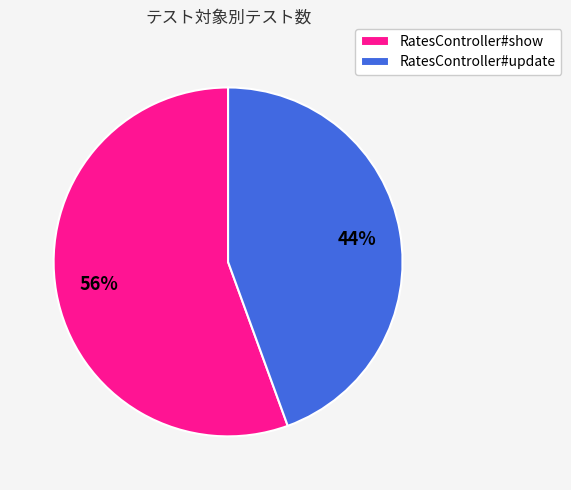

Does RatesController#show represent more than half of the total?

Yes